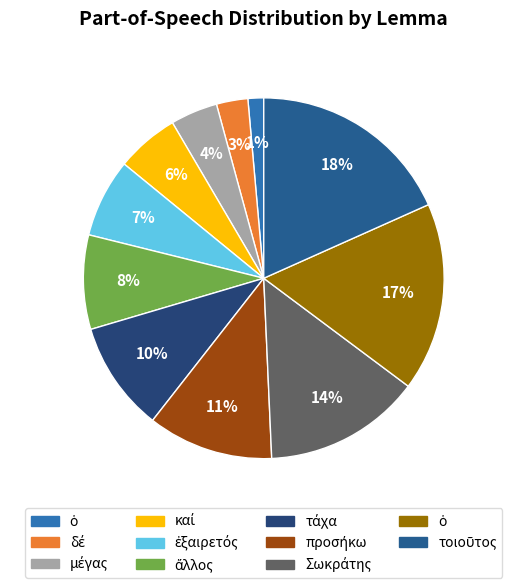

To the nearest percent, what is the difference between the largest and smallest slice percentages?

17%